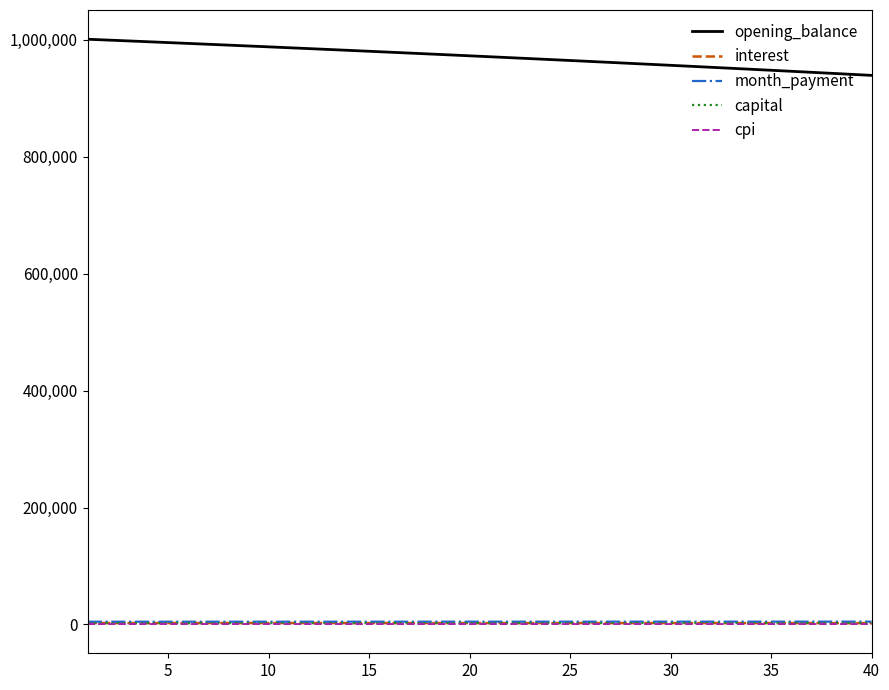

What is the sum of all cpi values?

32289.7